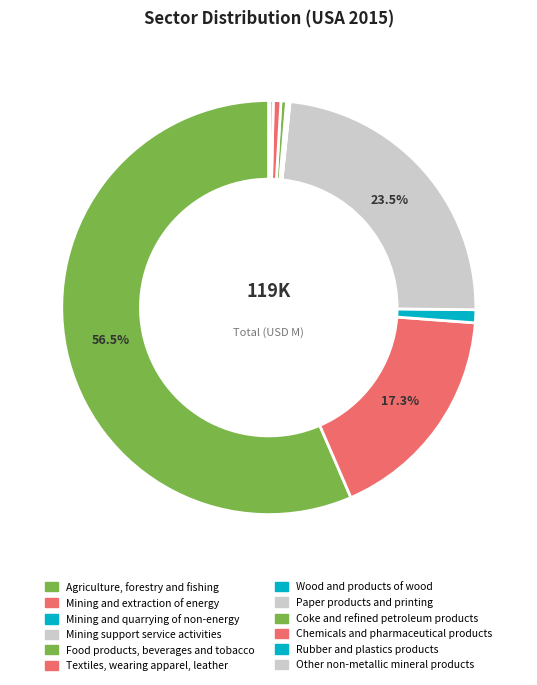

Which category has the smallest portion of the pie?

Food products, beverages and tobacco